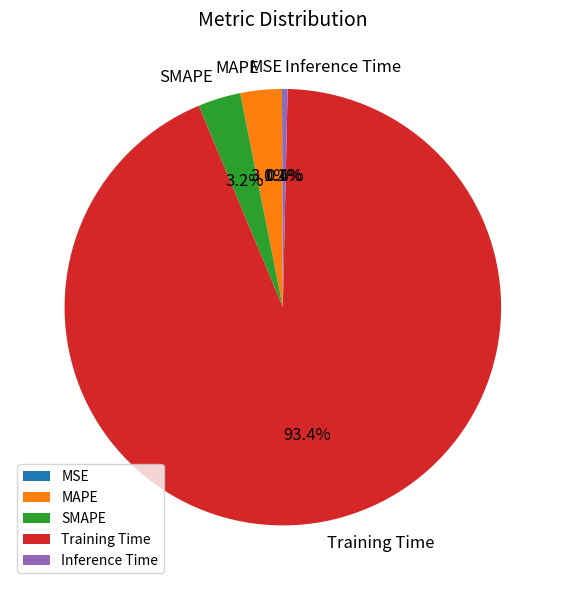

Which slice represents more than half of the pie?

Training Time